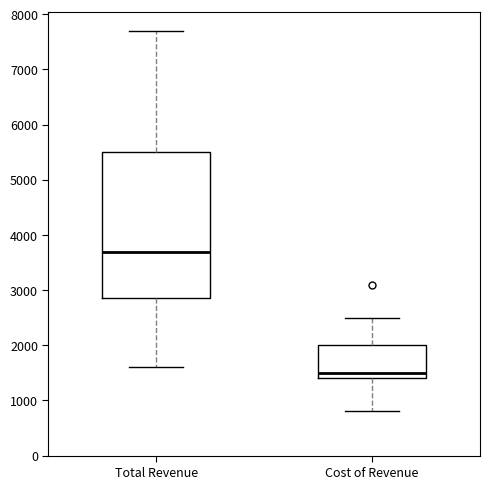

Where is the upper edge of the box for Total Revenue on the y-axis? The values are not printed on the chart, so give them approximately, as read against the axis.

5500